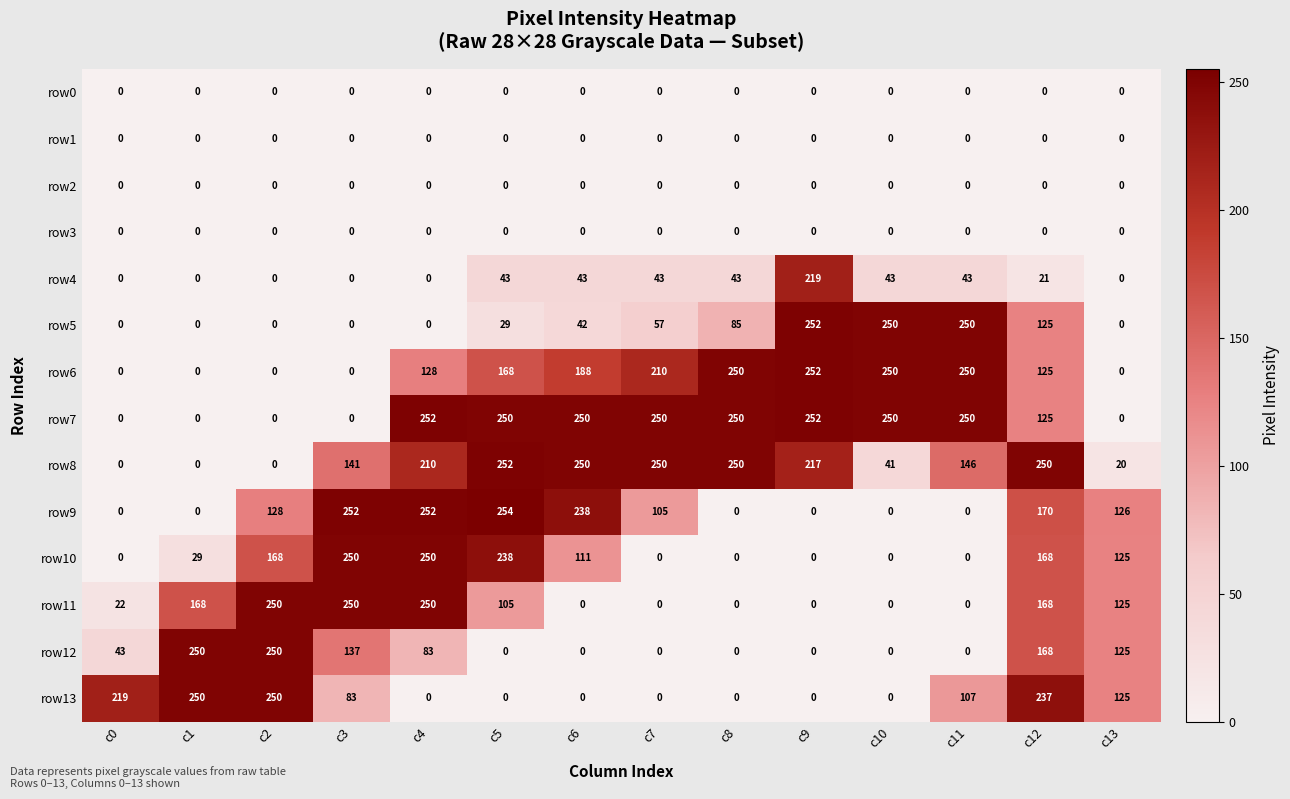

What is the difference between the row11 values at c1 and c5?

63